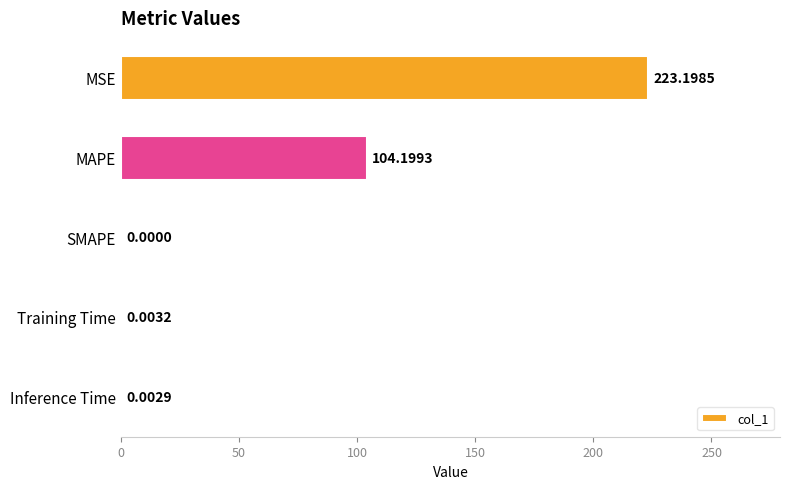

Between Training Time and MAPE, which is larger?

MAPE